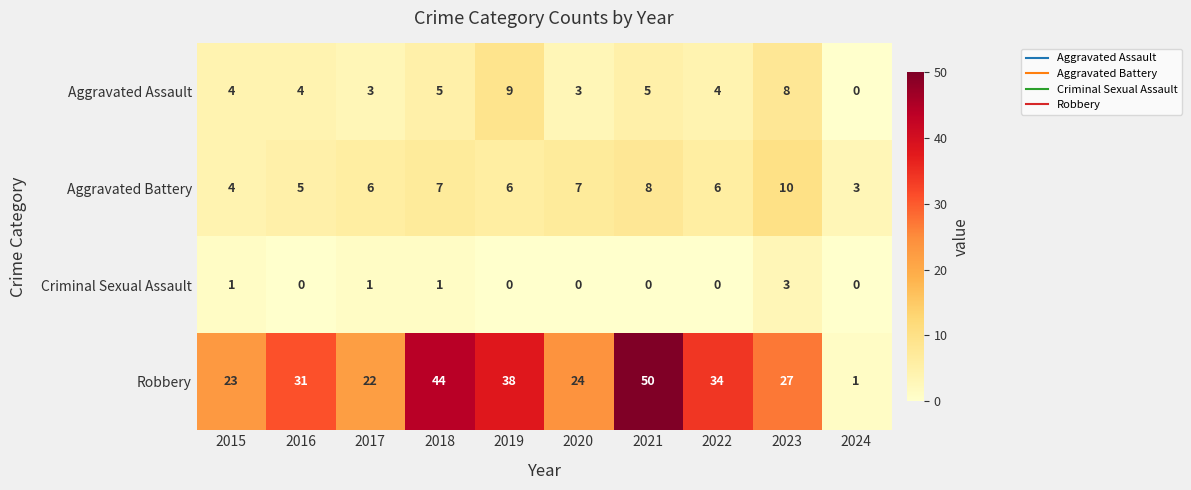

Where is Robbery nearest to the value 25?

2020